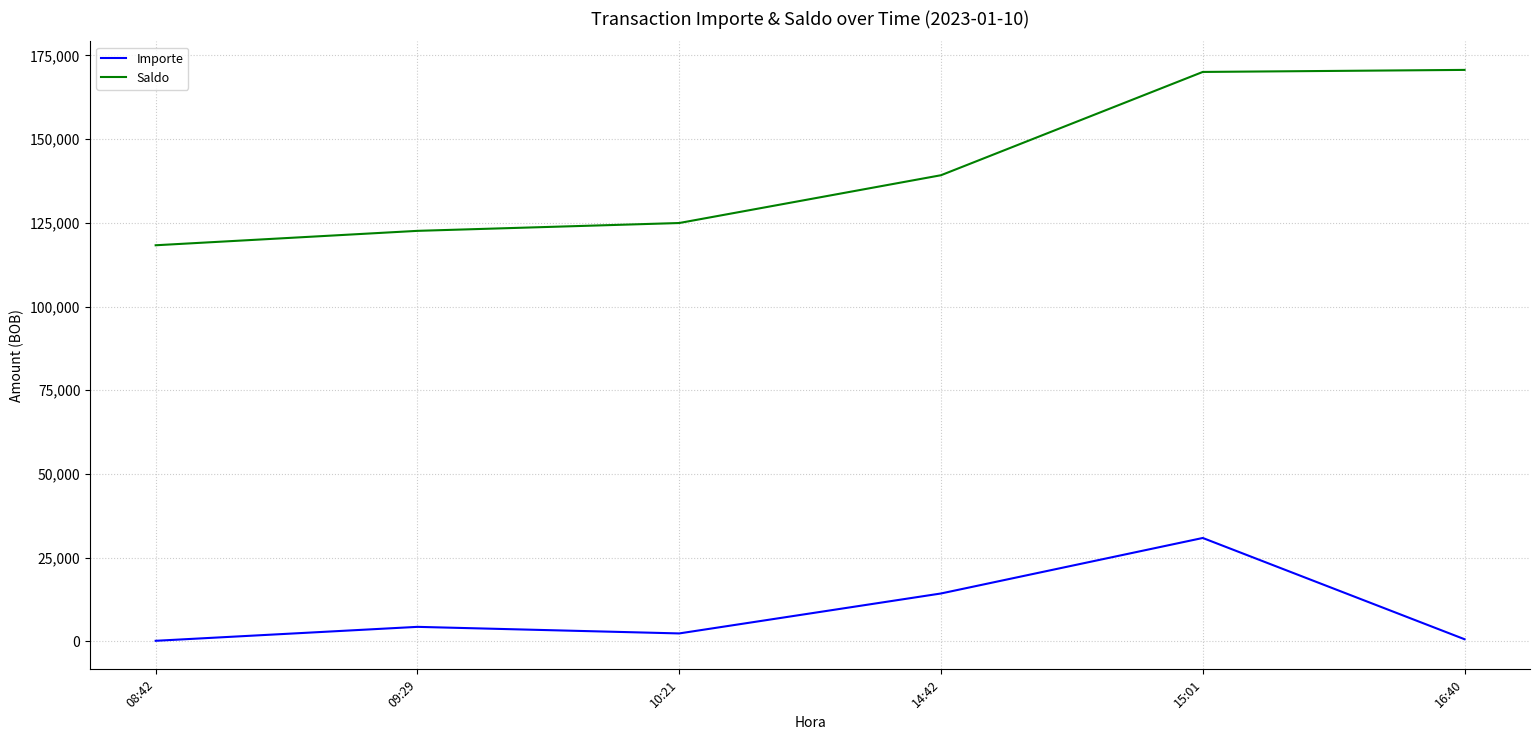

What is the difference between the highest and lowest values at 09:29?

118296.8